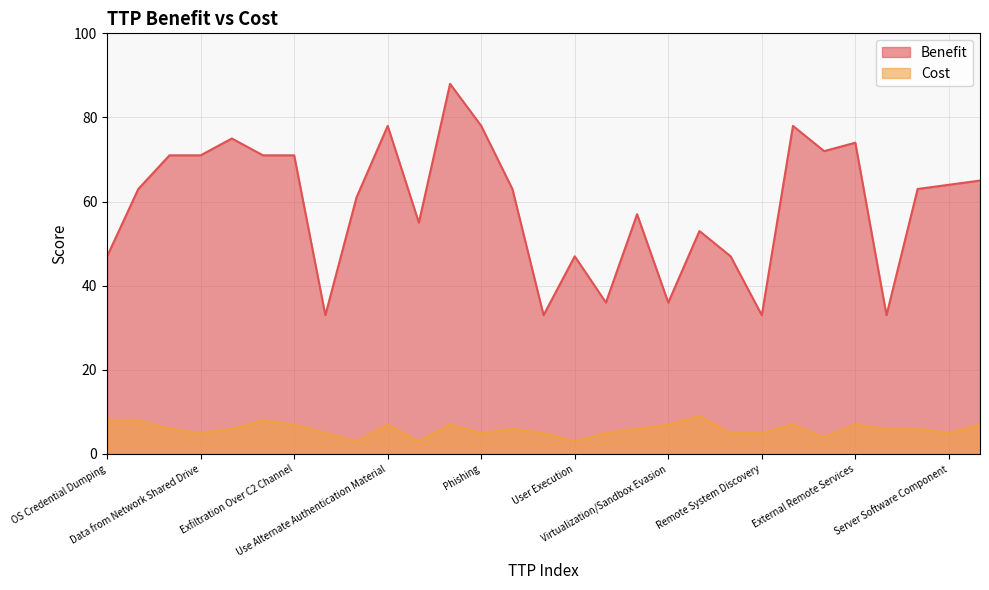

What is the value of the Cost point at the 11th from the left?

3